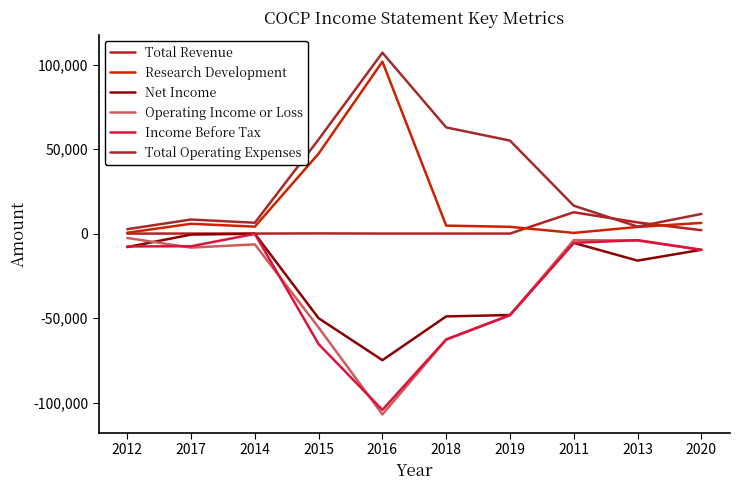

True or false: Total Revenue and Total Operating Expenses cross at least once.

True